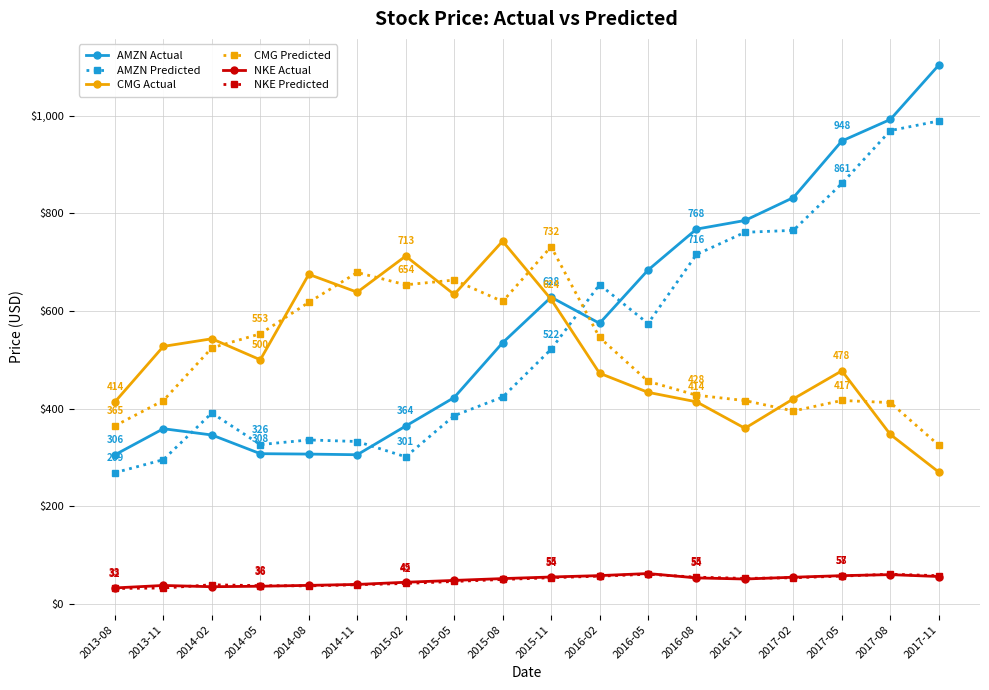

The value of NKE Predicted at 2017-05 is 57.2. True or false?

True